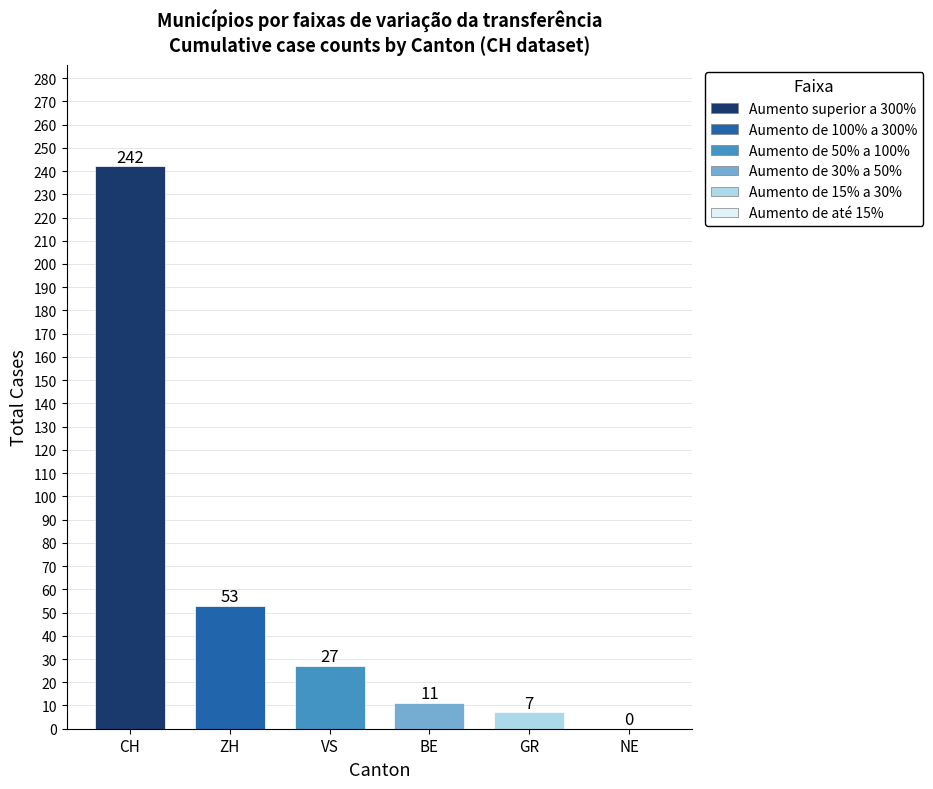

Are the bars horizontal?

No